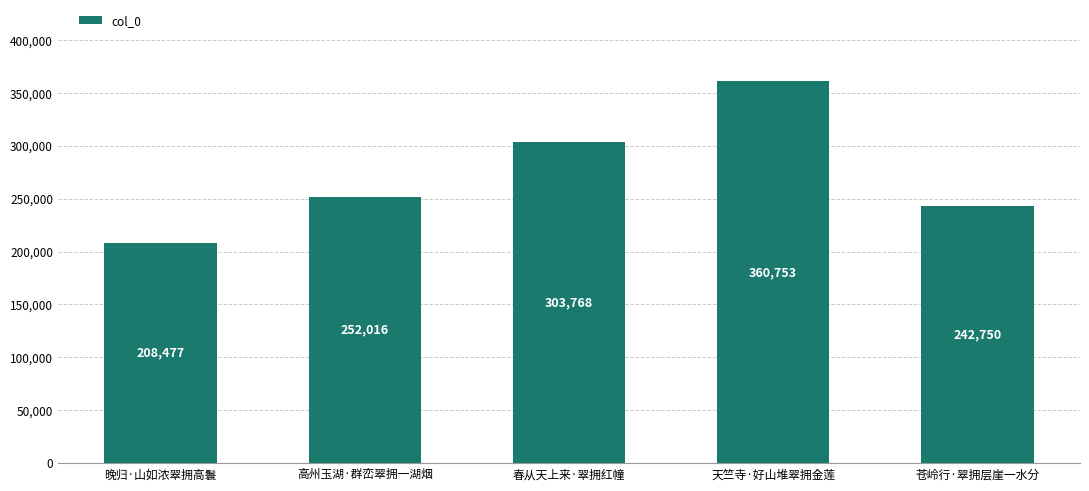

What is the value of the 3rd bar from the left?

303768